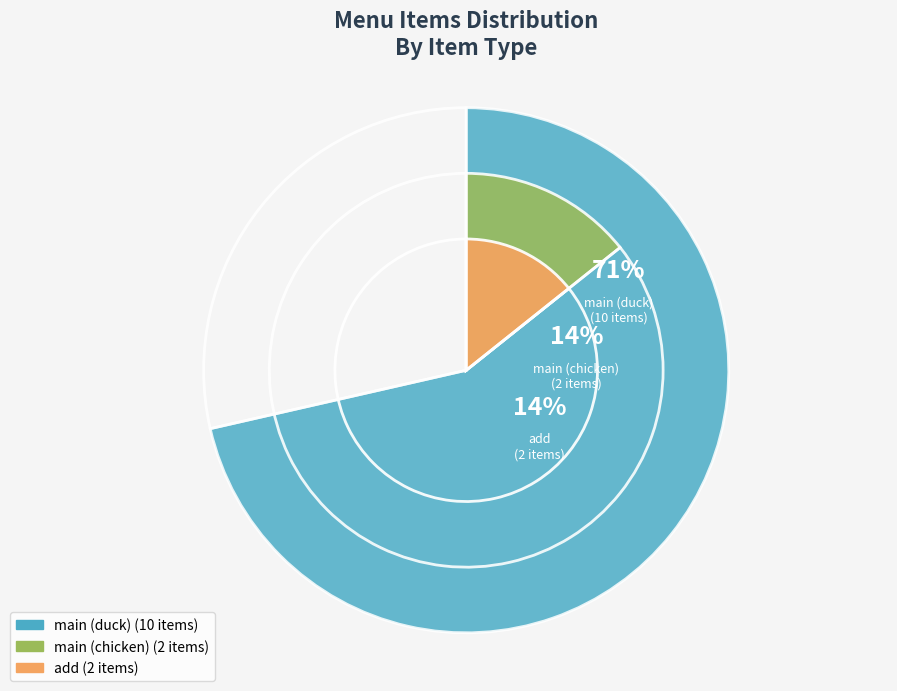

To the nearest percent, what portion does main (chicken) represent?

14%